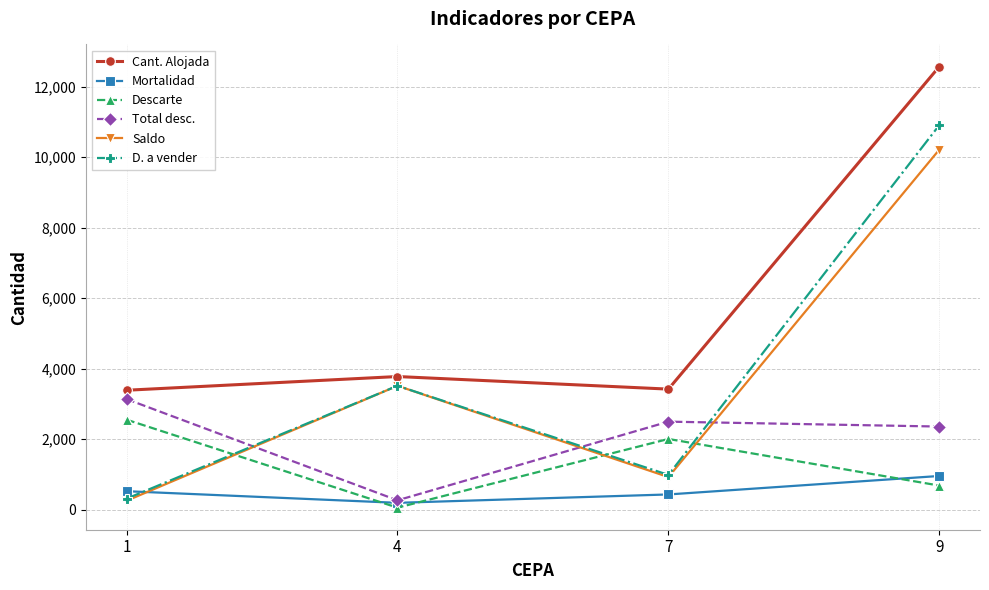

How many series are shown in this chart?

6